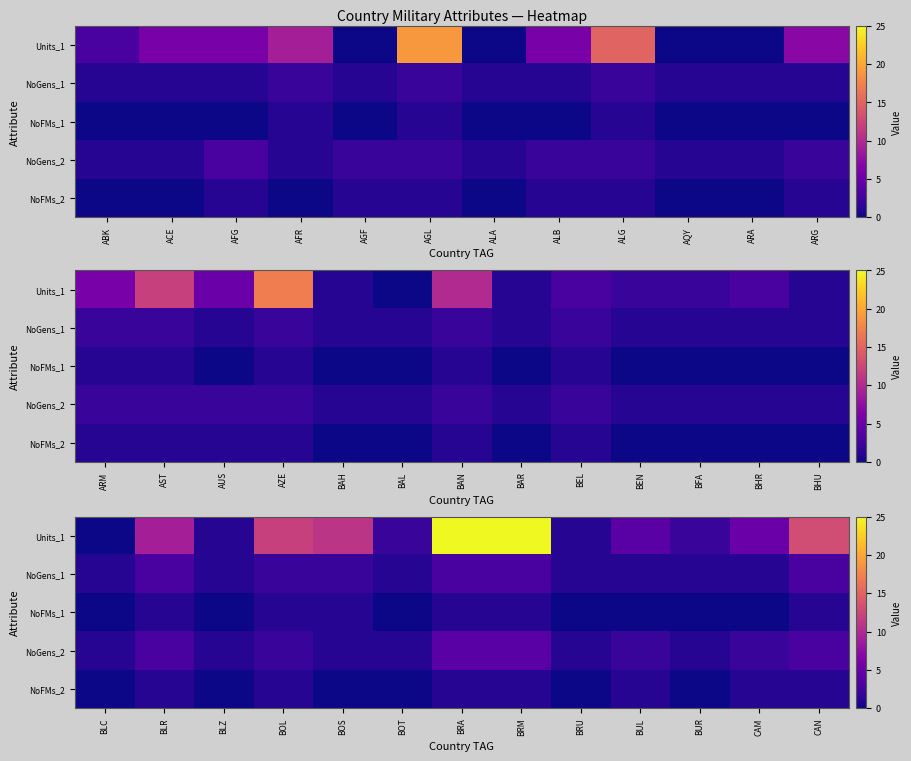

How many data points in NoFMs_2 are less than 1?

6